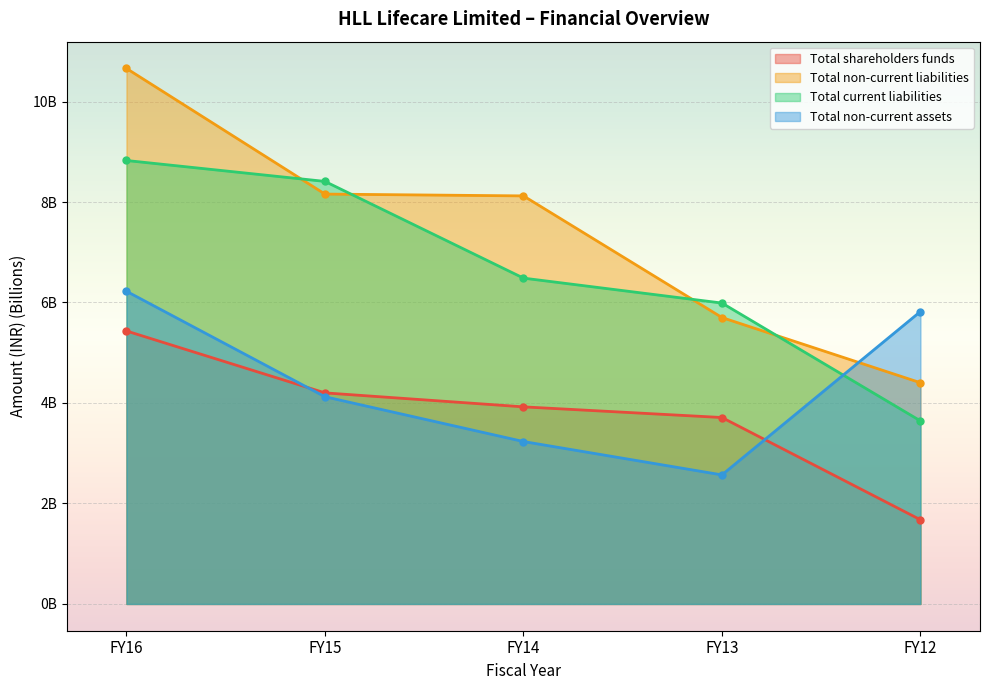

Which series changed the most between FY16 and FY12?

Total non-current liabilities